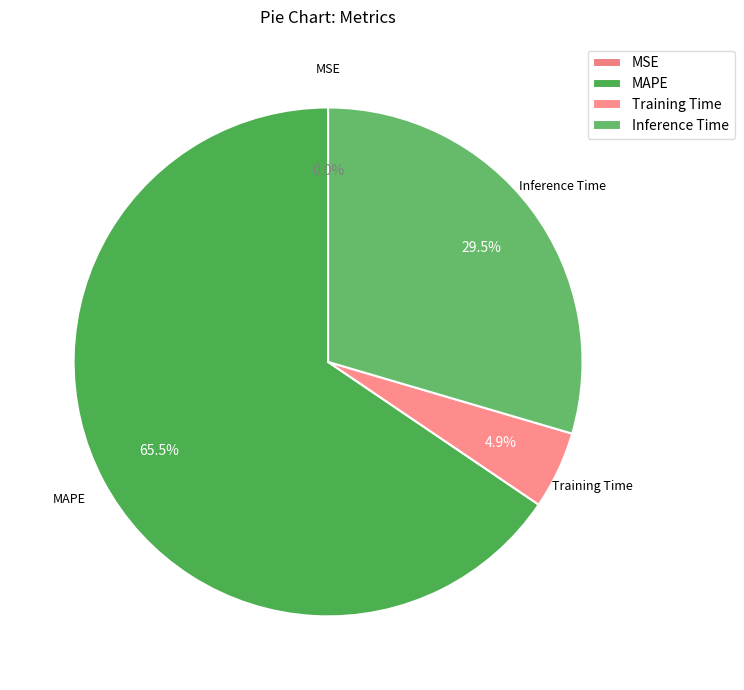

True or false: Training Time accounts for 1% of the total.

False